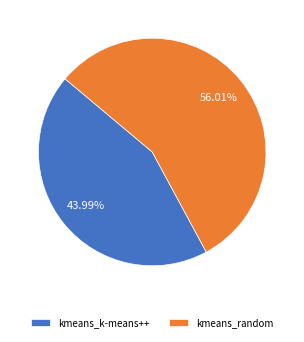

To the nearest percent, what is the difference between the kmeans_k-means++ and kmeans_random slice percentages?

12%